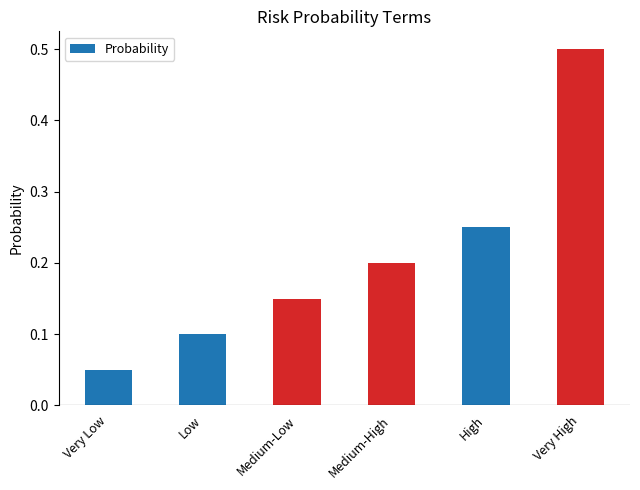

What is the label of the 4th bar from the left?

Medium-High